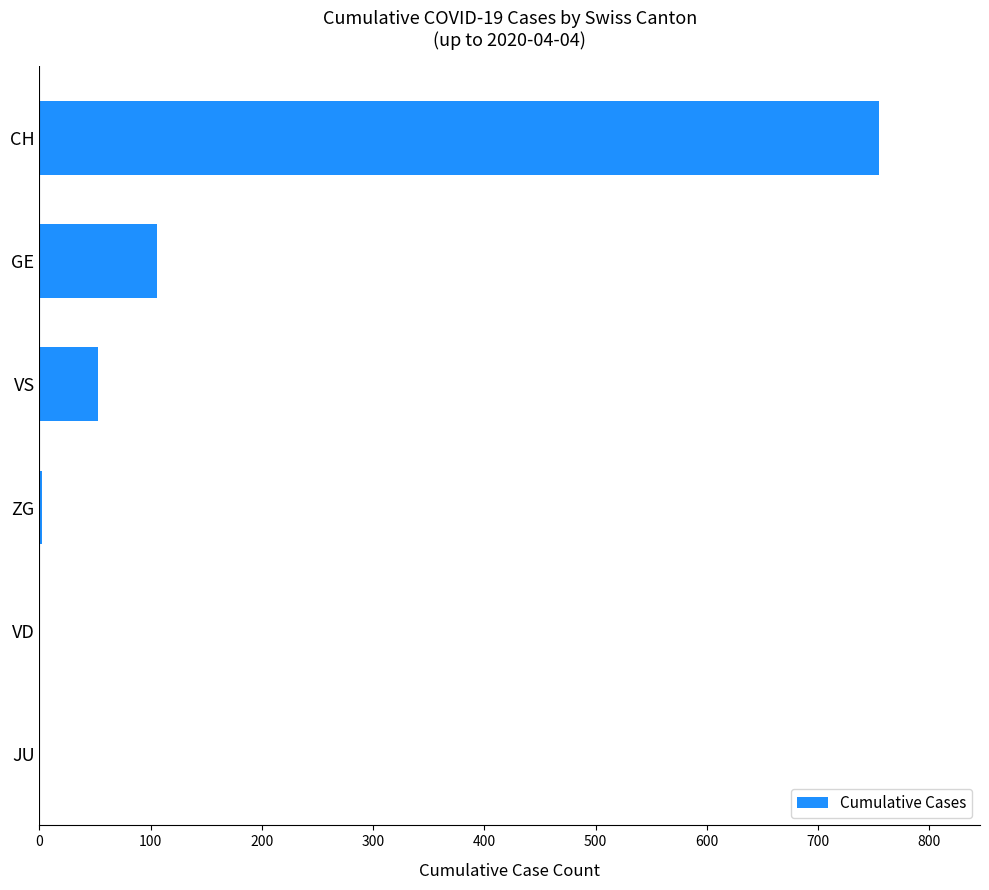

How many categories are shown in the chart?

6